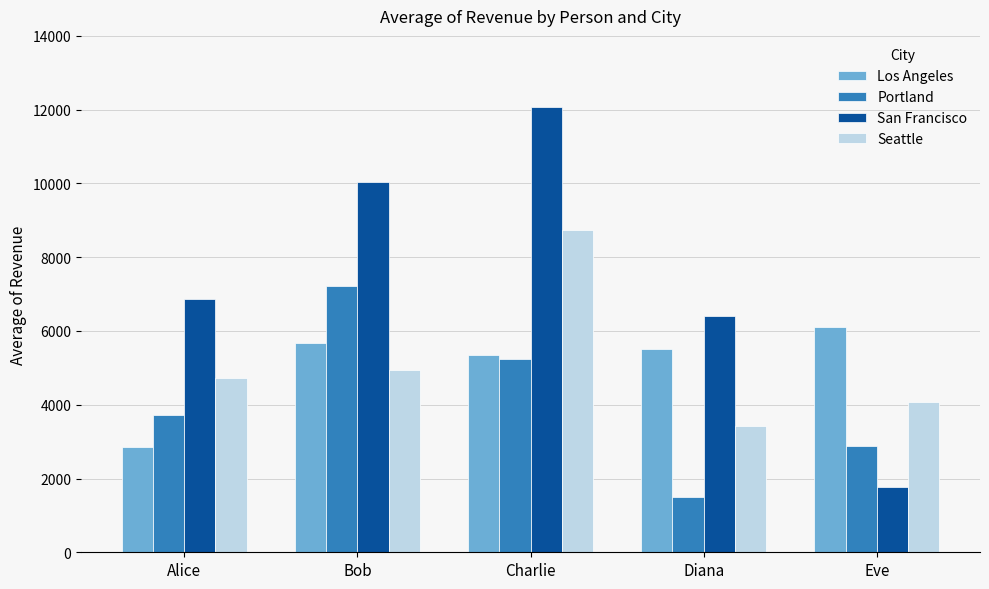

How many bars are there in total?

20